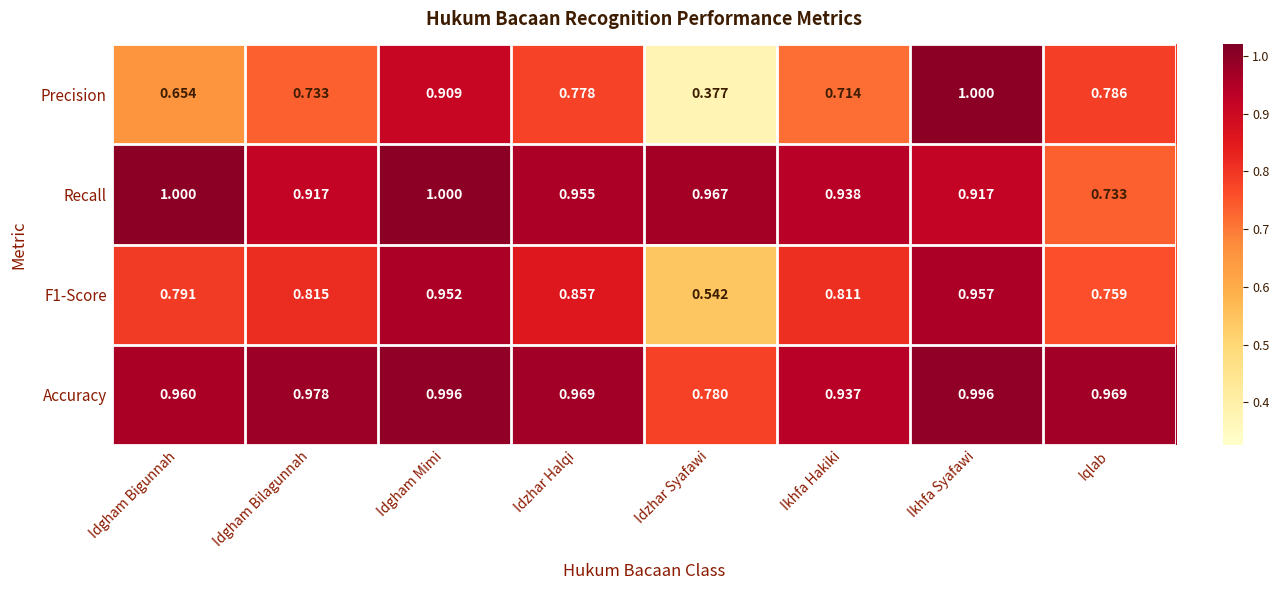

Where is Recall nearest to the value 0?

Iqlab